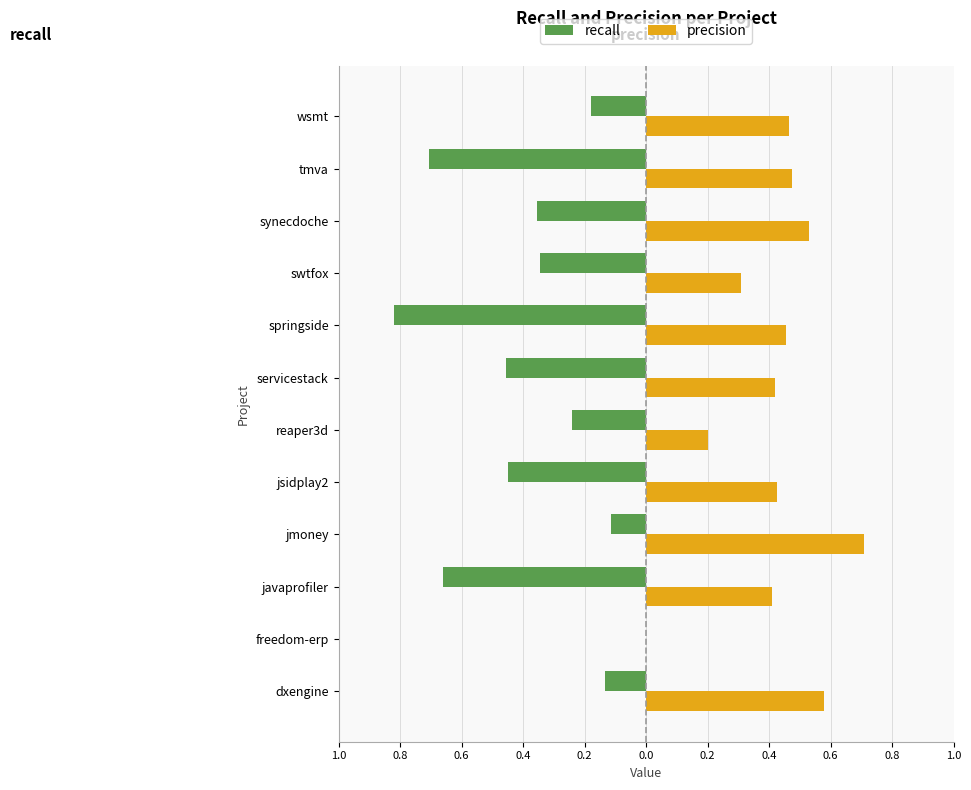

What is the sum of all precision values?

5.0